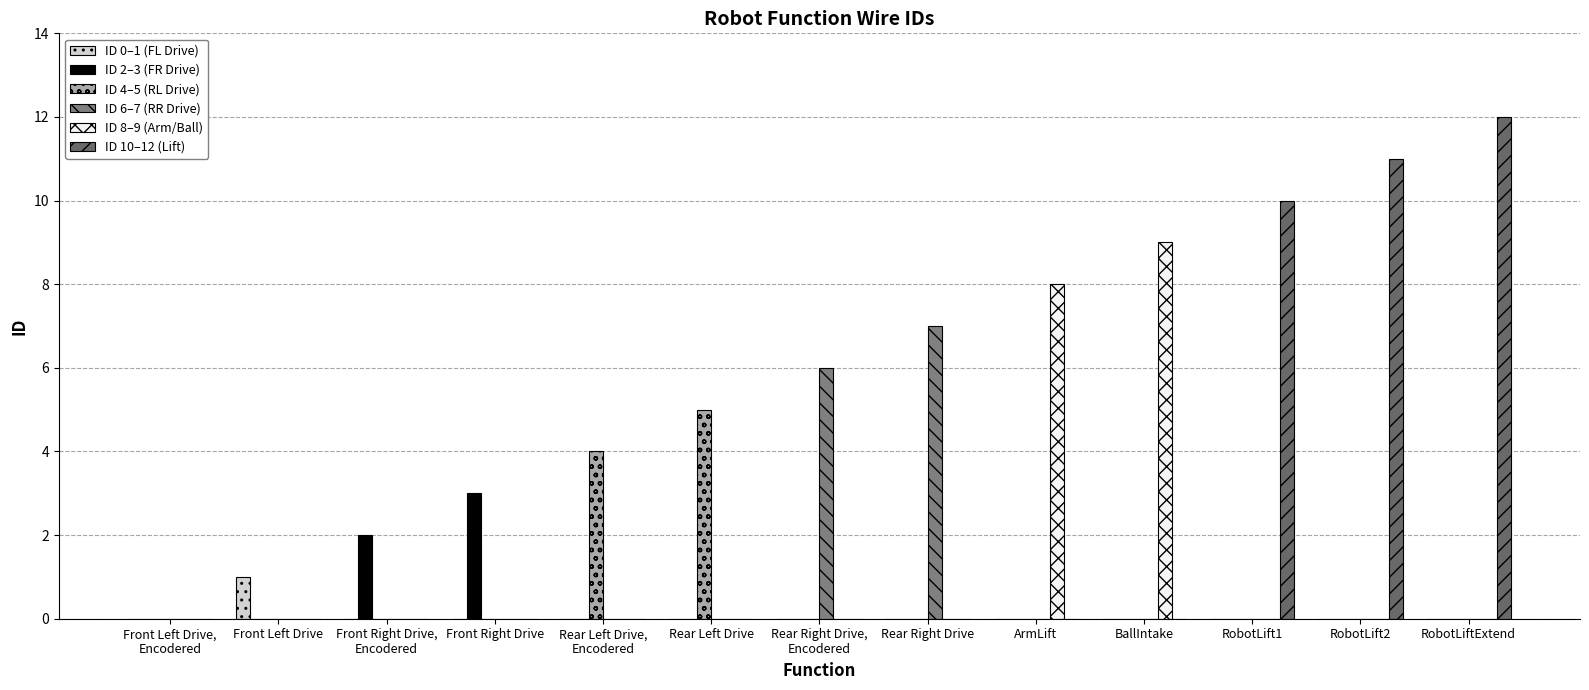

Are the bars grouped side by side (vs. stacked)?

Yes